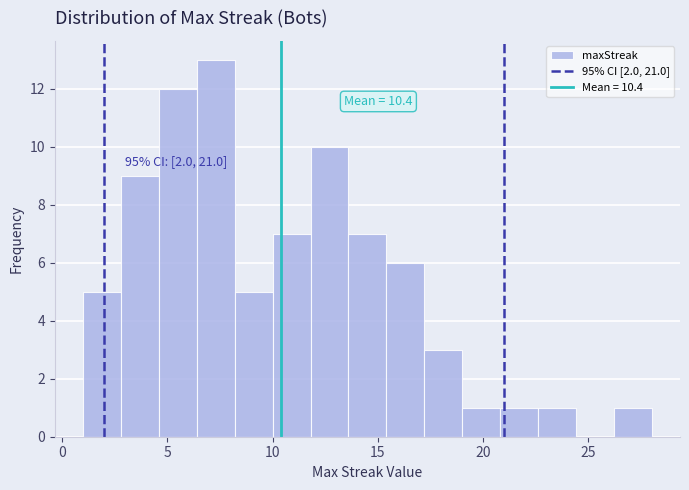

Around what value on the x-axis is the tallest bar? Give the approximate position of its centre, as read against the axis.

7.5